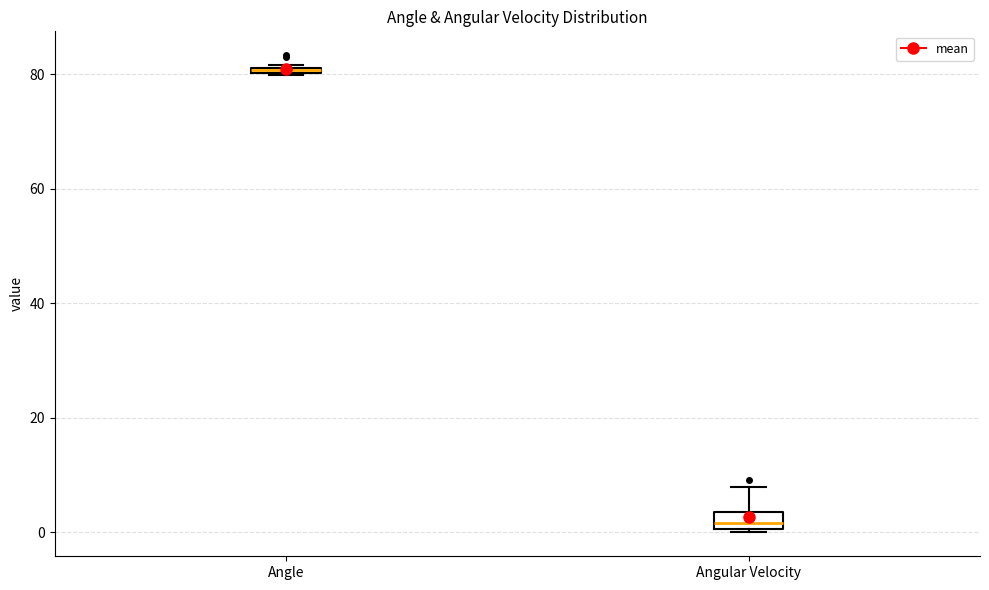

Which box's median line is the highest?

Angle